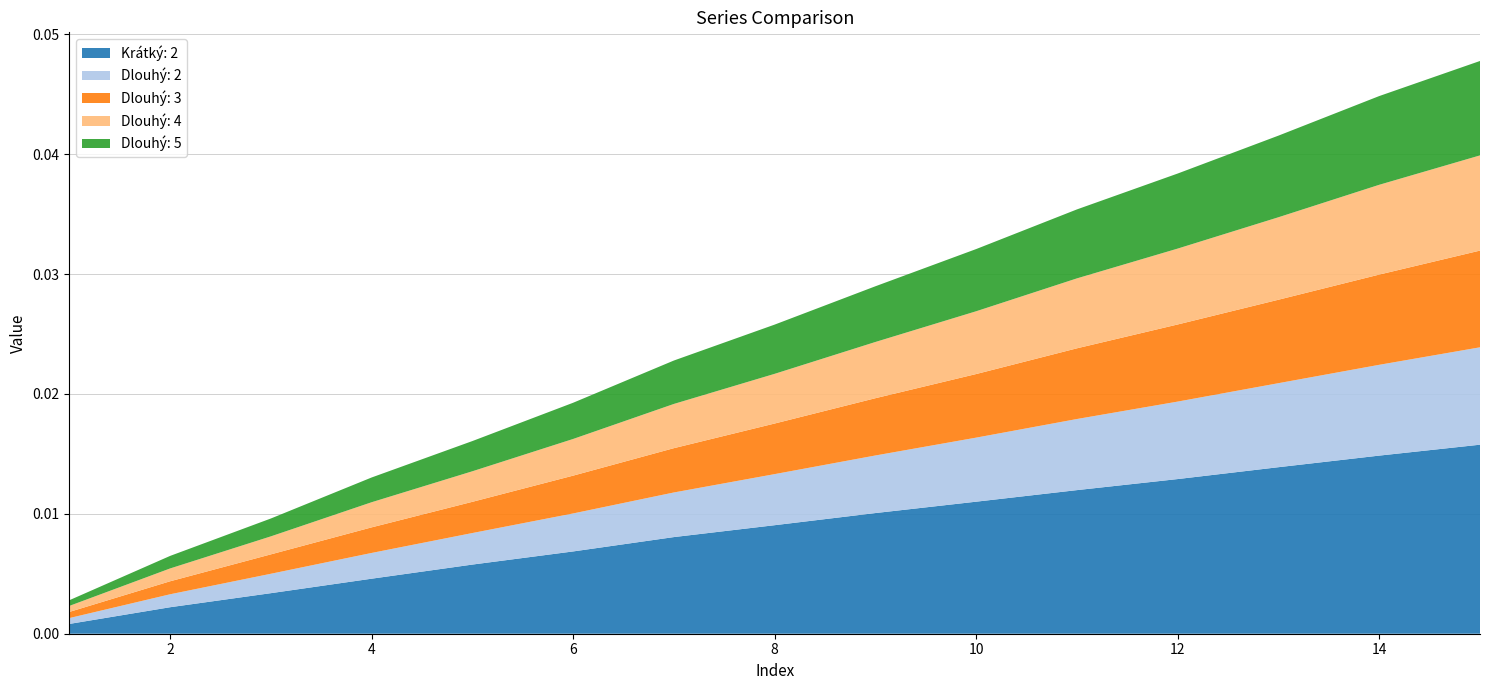

Reading left to right, extract all data points from this chart.

Krátký: 2: 0.0	0.0	0.0	0.0	0.0	0.0	0.0	0.0	0.0	0.0	0.0	0.0	0.0	0.0	0.0
Dlouhý: 2: 0.0	0.0	0.0	0.0	0.0	0.0	0.0	0.0	0.0	0.0	0.0	0.0	0.0	0.0	0.0
Dlouhý: 3: 0.0	0.0	0.0	0.0	0.0	0.0	0.0	0.0	0.0	0.0	0.0	0.0	0.0	0.0	0.0
Dlouhý: 4: 0.0	0.0	0.0	0.0	0.0	0.0	0.0	0.0	0.0	0.0	0.0	0.0	0.0	0.0	0.0
Dlouhý: 5: 0.0	0.0	0.0	0.0	0.0	0.0	0.0	0.0	0.0	0.0	0.0	0.0	0.0	0.0	0.0